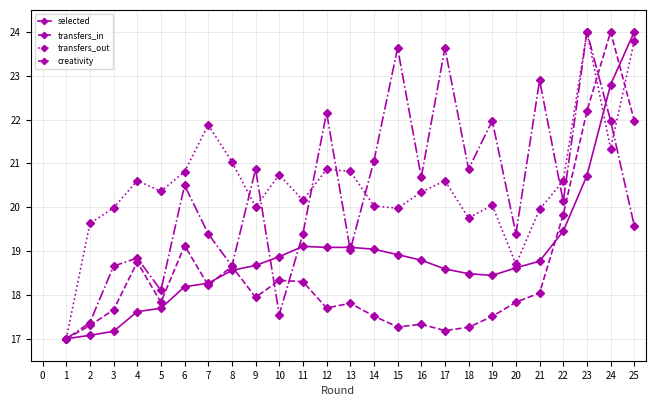

Between 10 and 11, which series saw the biggest shift?

creativity